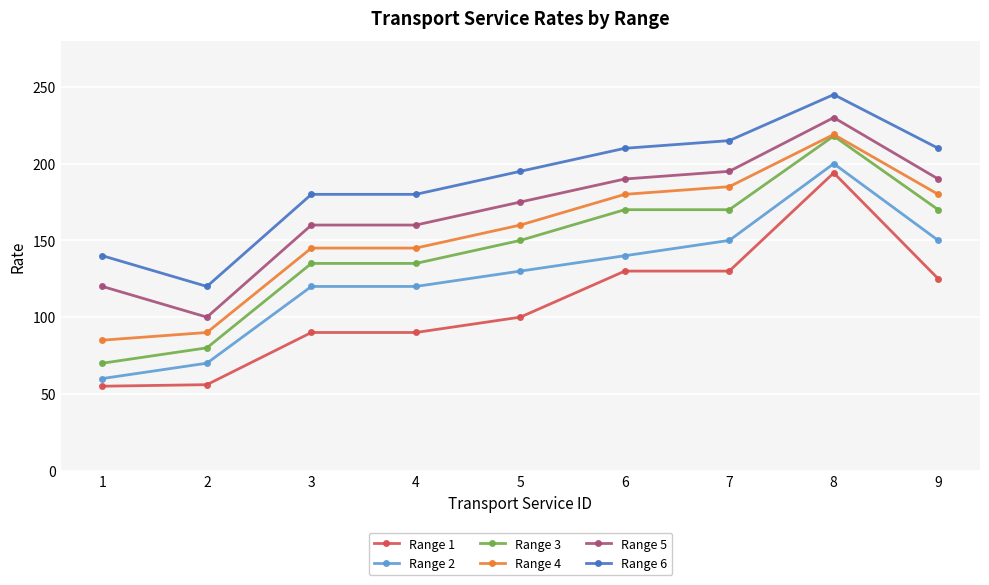

What is the approximate value of Range 2 at 4, to the nearest 50?

100